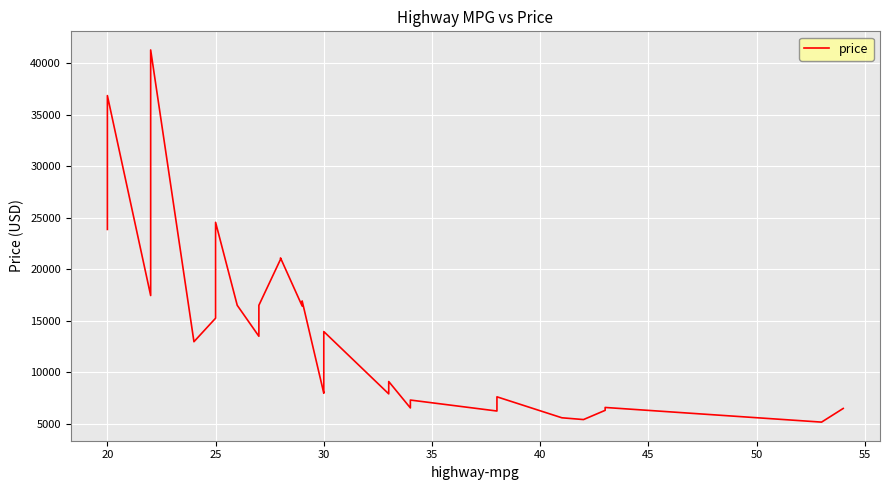

How many series are shown in this chart?

1